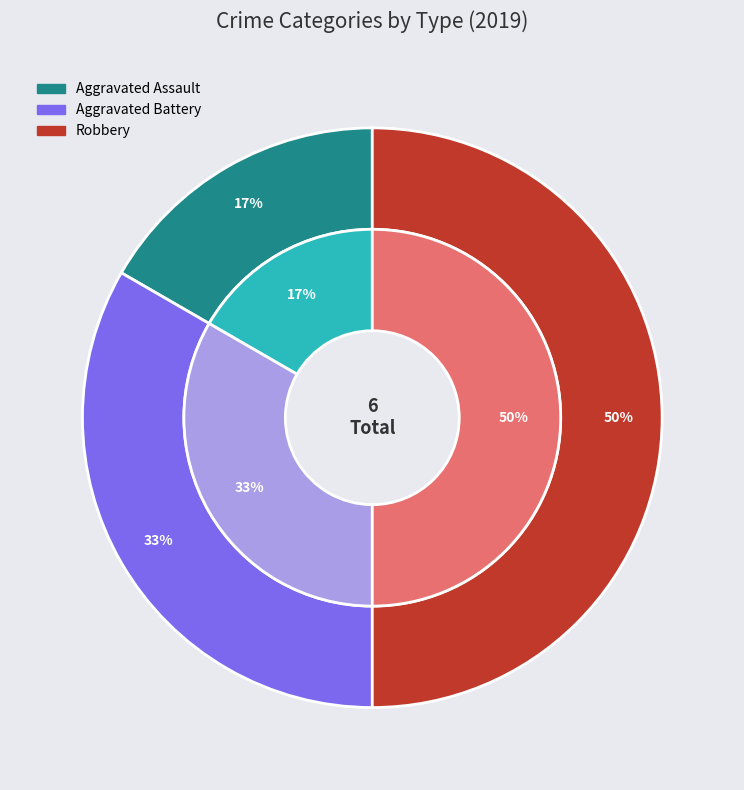

Does Homicide represent more than half of the total?

No